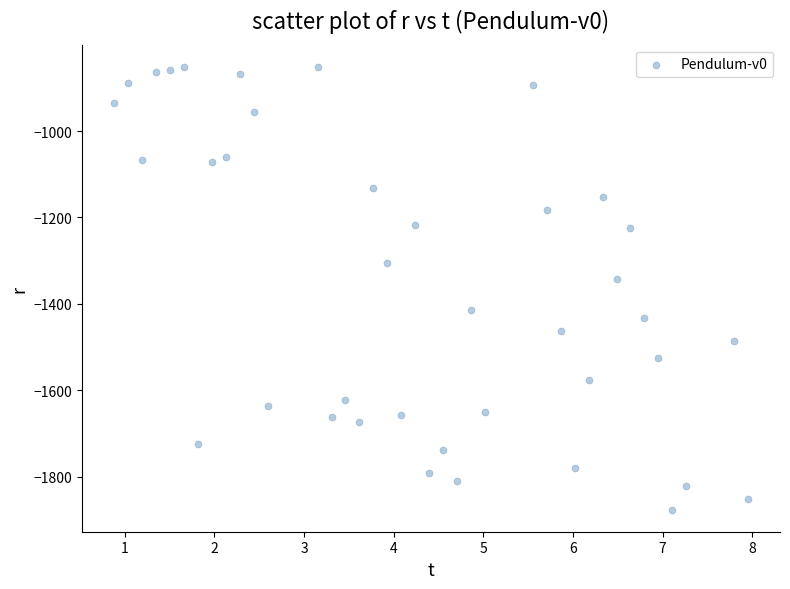

What Y value in the scatter plot is closest to -1363?

-1342.6